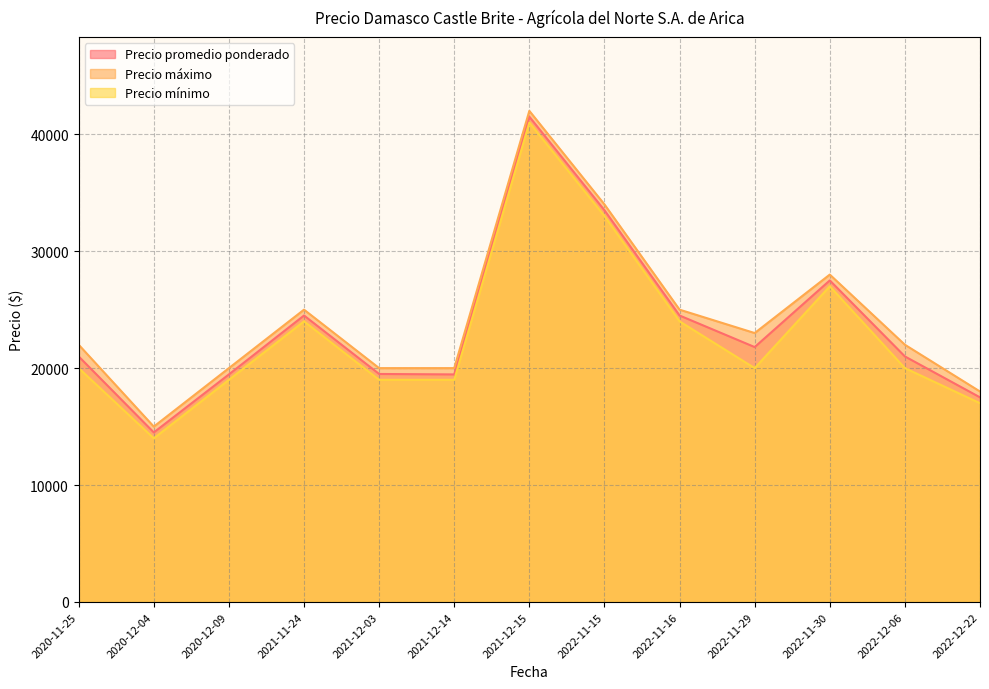

What is the average value of the Precio mínimo series?

22846